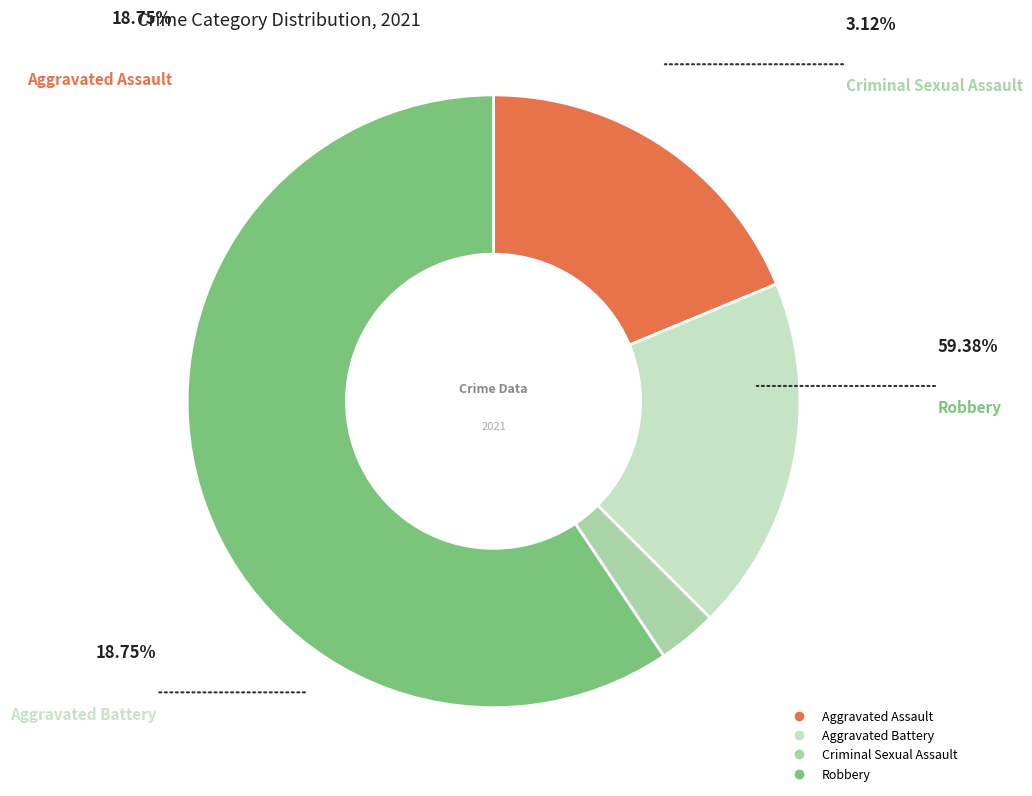

Which has a higher value, Aggravated Assault or Robbery?

Robbery